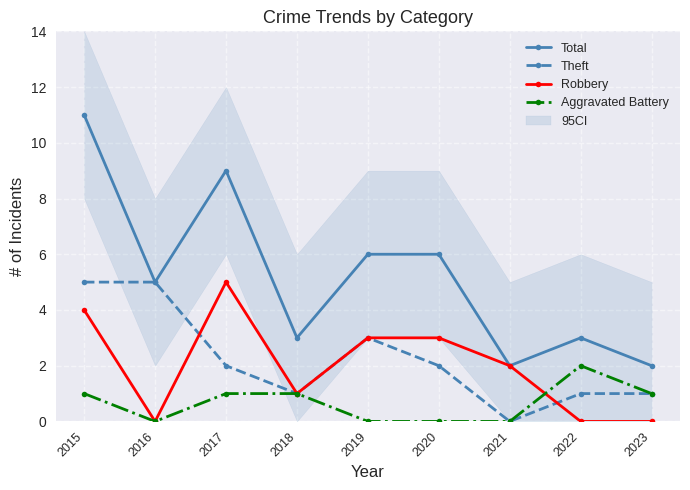

Where is the first local maximum for Total?

2017